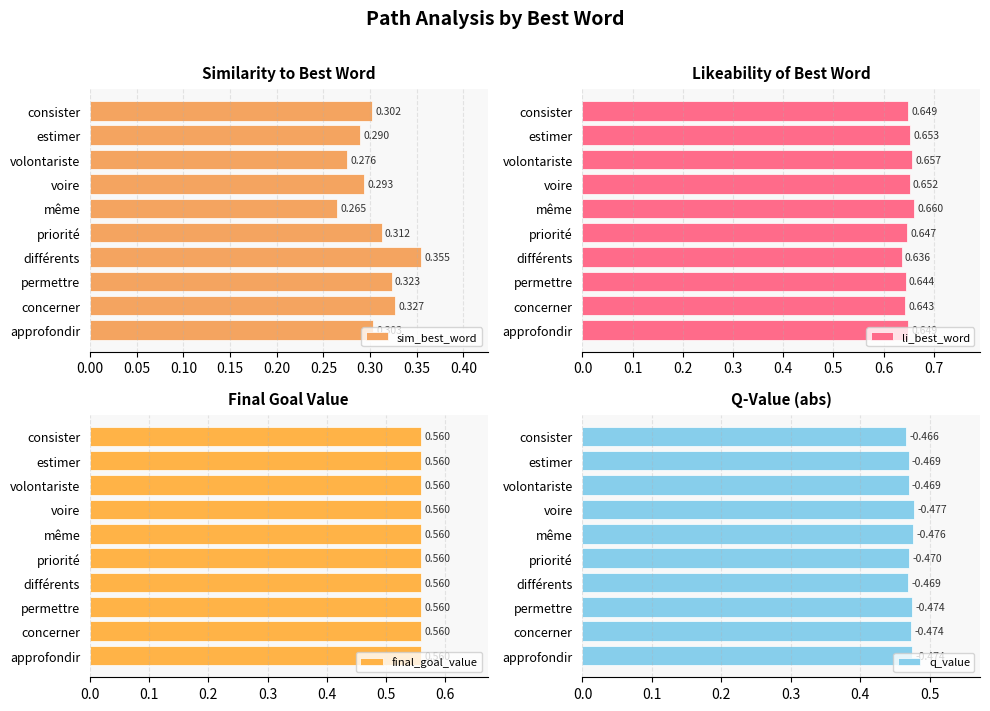

Which category has the highest value in the sim_best_word series?

différents